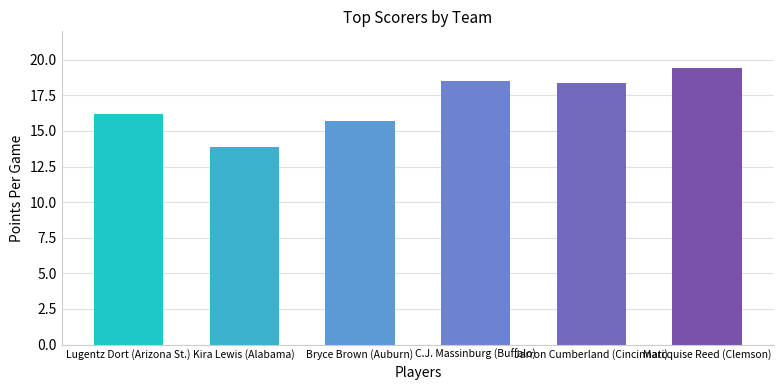

What is the sum of all values?

102.1